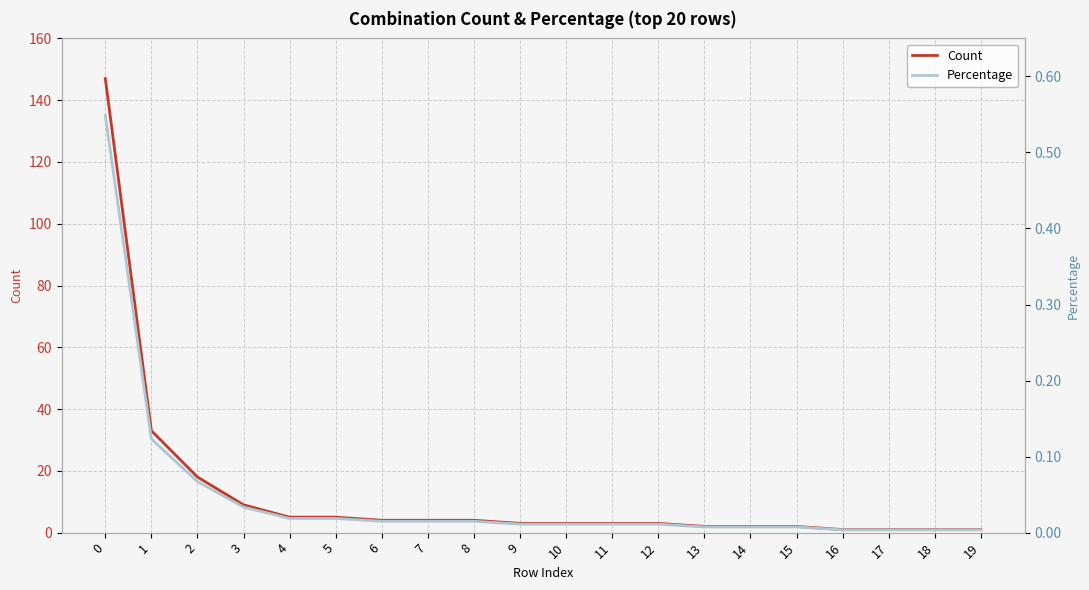

True or false: Count and Percentage intersect in this chart.

False